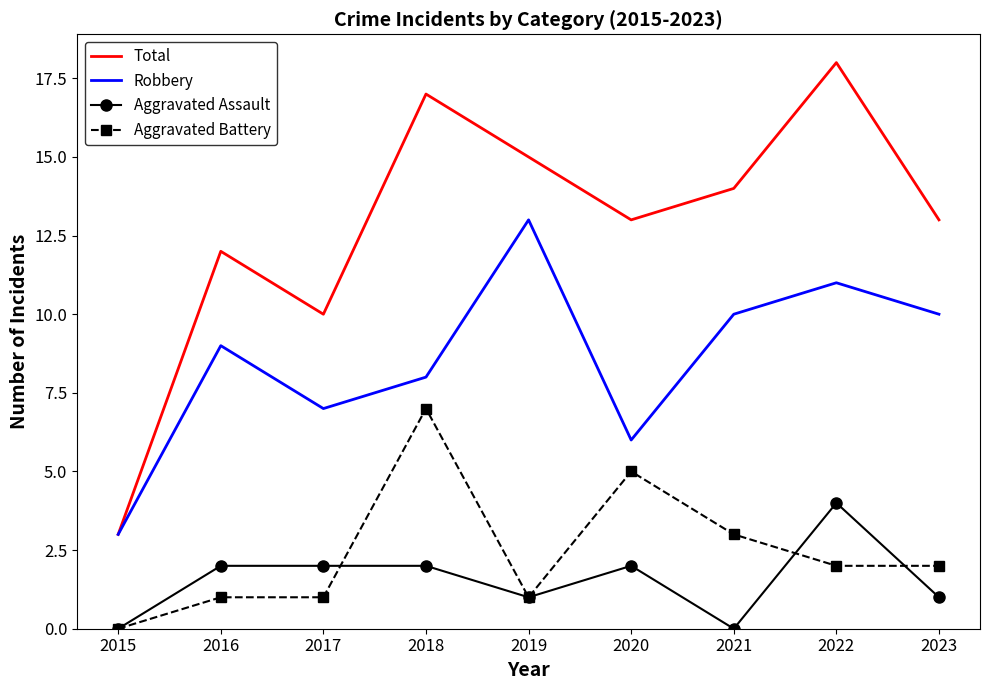

True or false: Aggravated Assault and Robbery cross at least once.

False